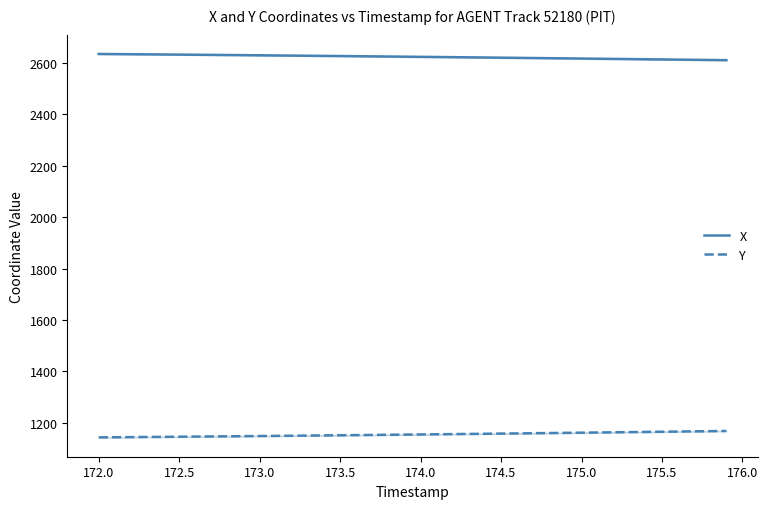

List the series in order of their peak value, highest first.

X, Y